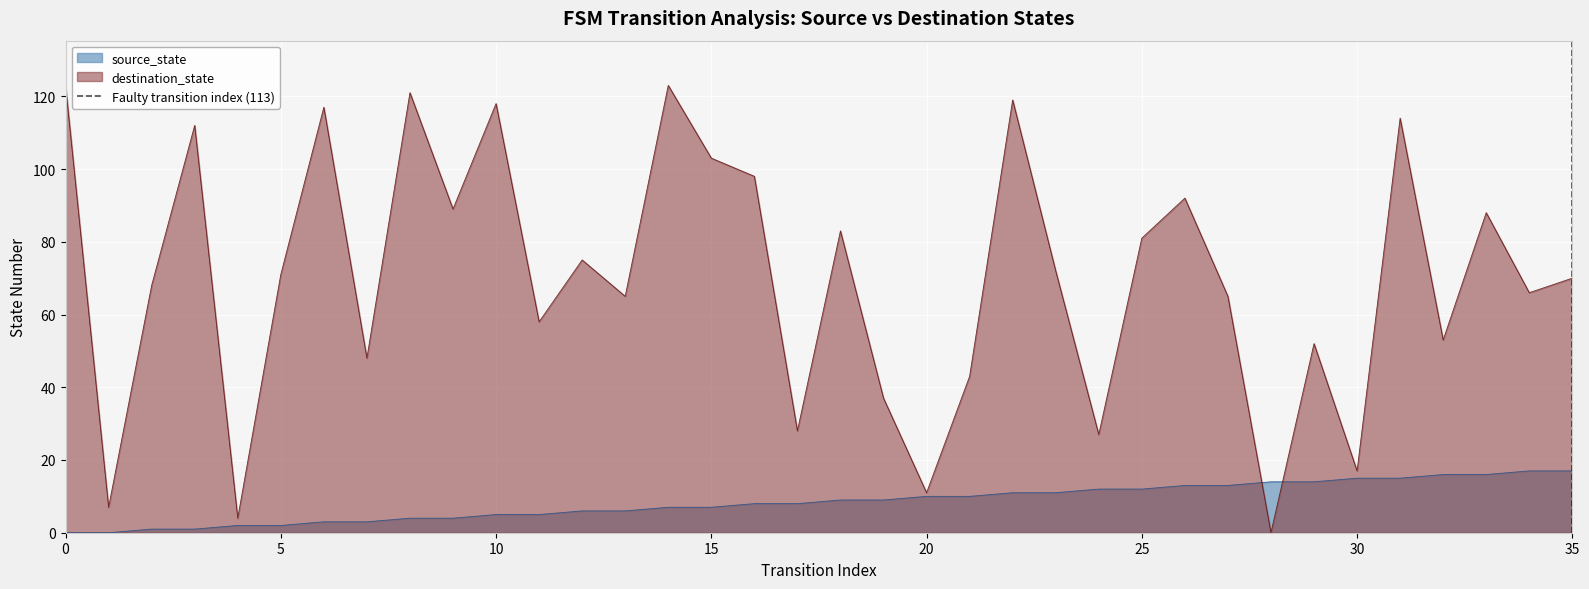

True or false: destination_state has a value of 29 at 5.

False